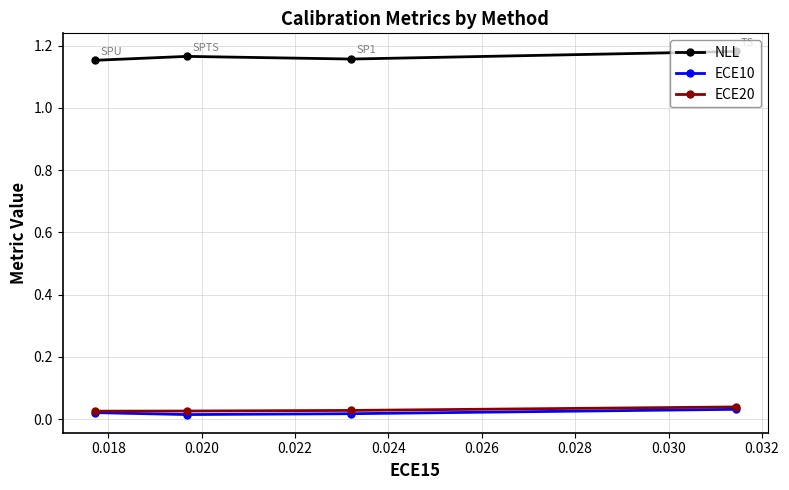

Which series has the largest total across all categories?

NLL